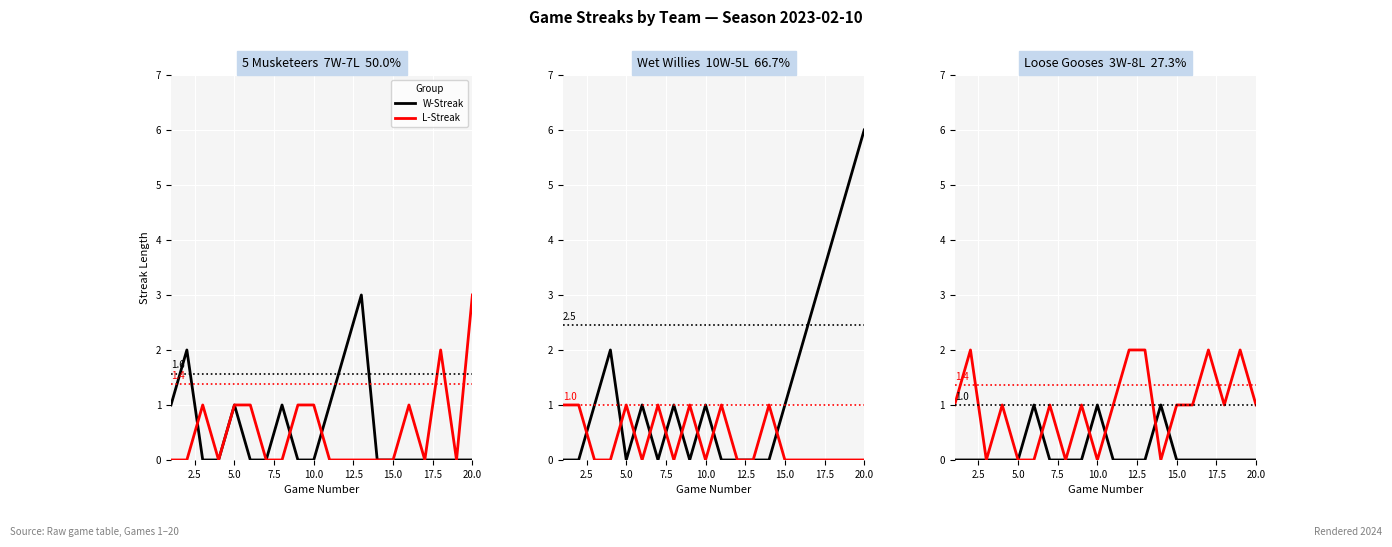

Is the value of W-Streak at 2.5 greater than the value of L-Streak at 0.0?

No